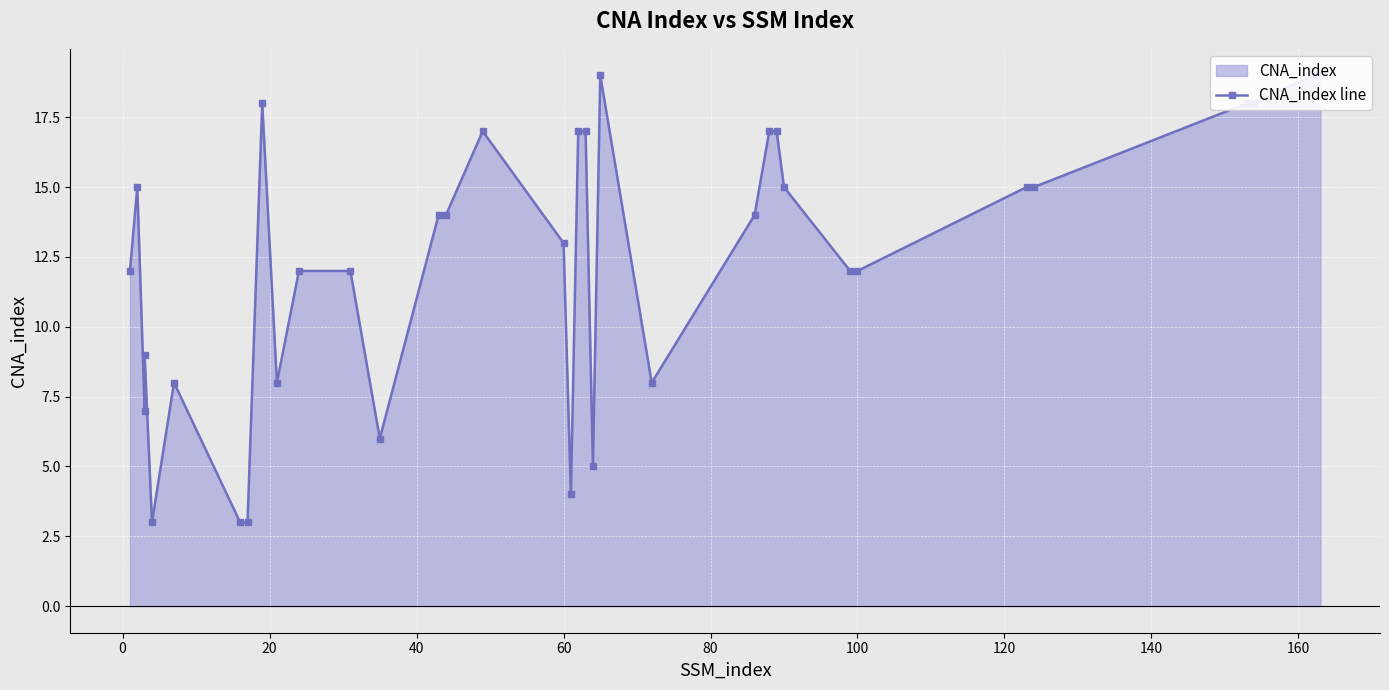

True or false: the data has more than 1 interior local peaks.

True